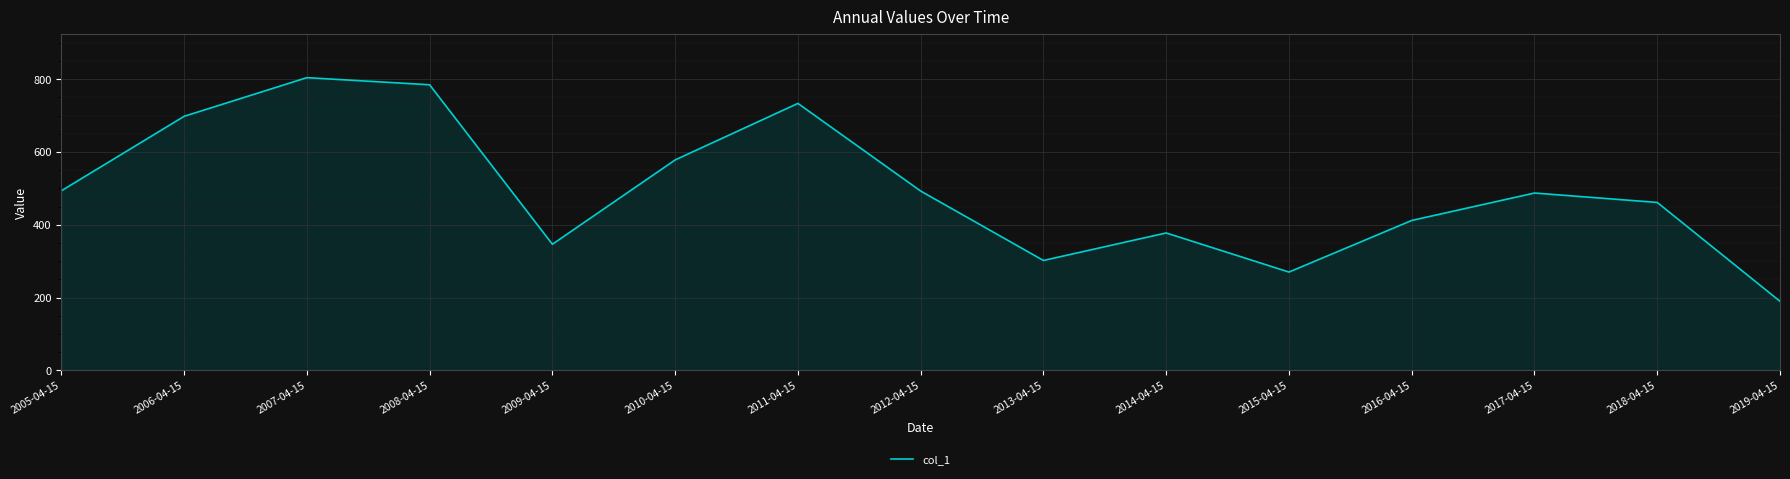

What value does the data have at 2008-04-15?

785.0